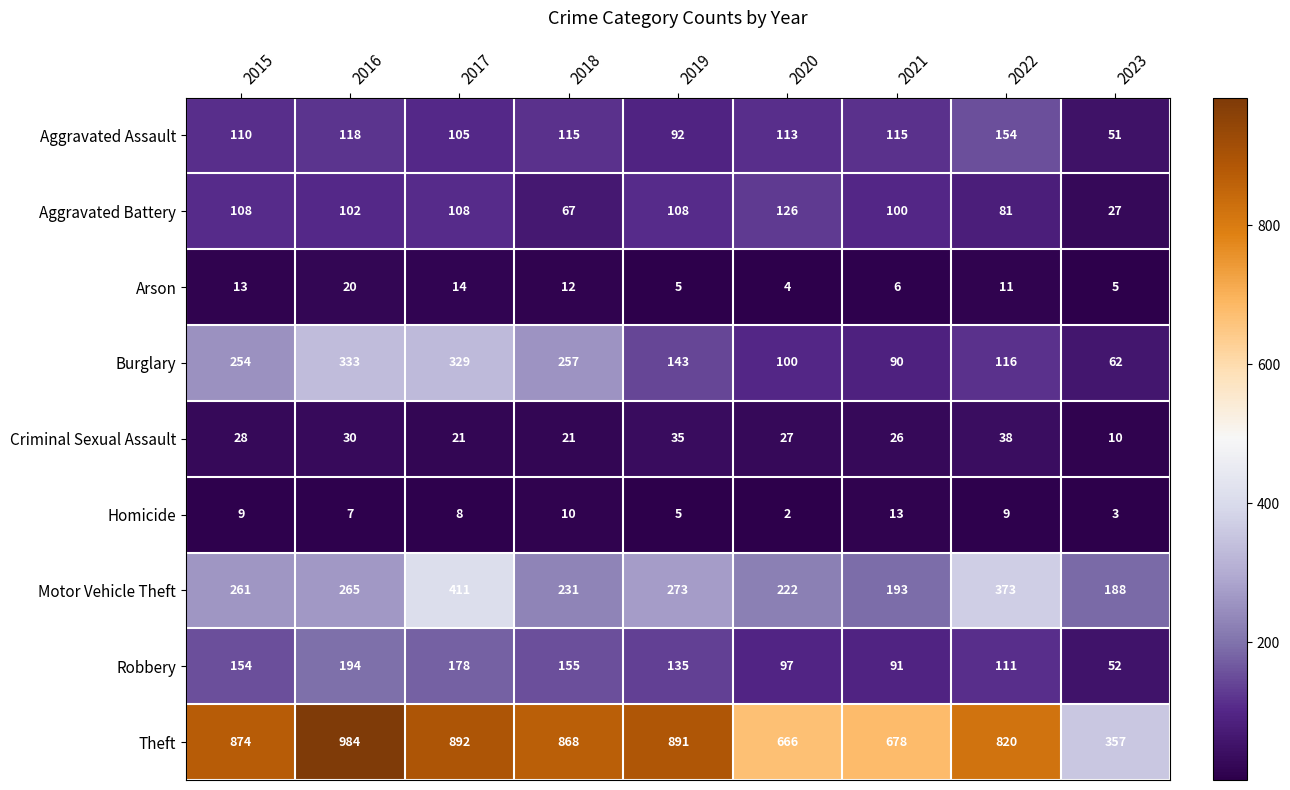

What is the sum of the Motor Vehicle Theft values at 2015 and 2019?

534